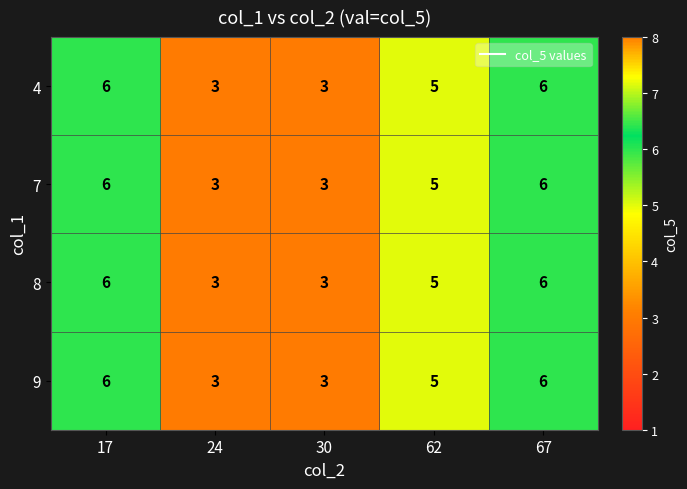

What is the difference between the maximum and second lowest values in the 9 series?

3